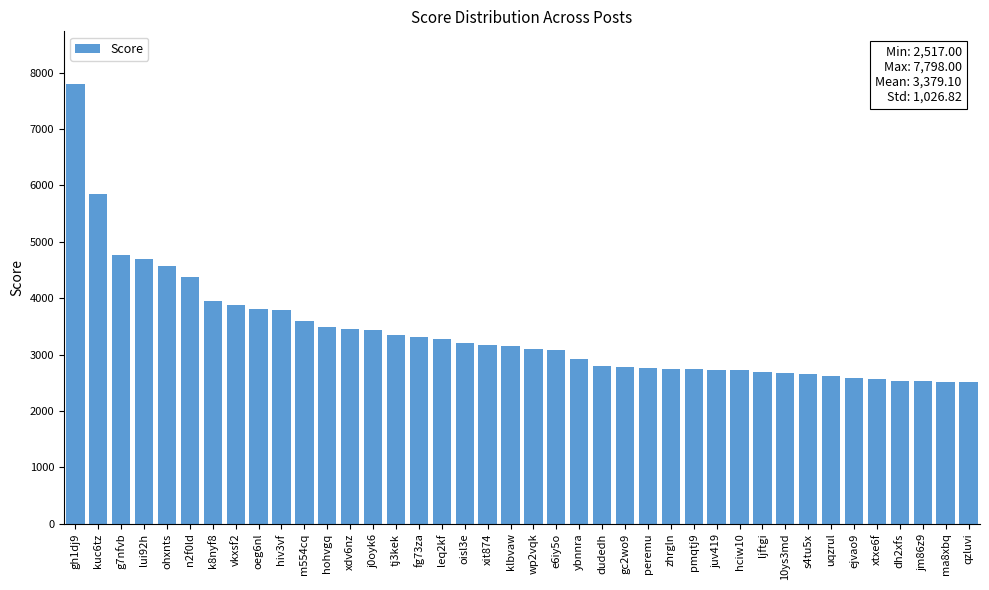

What is the difference between the second highest and second lowest values?

3331